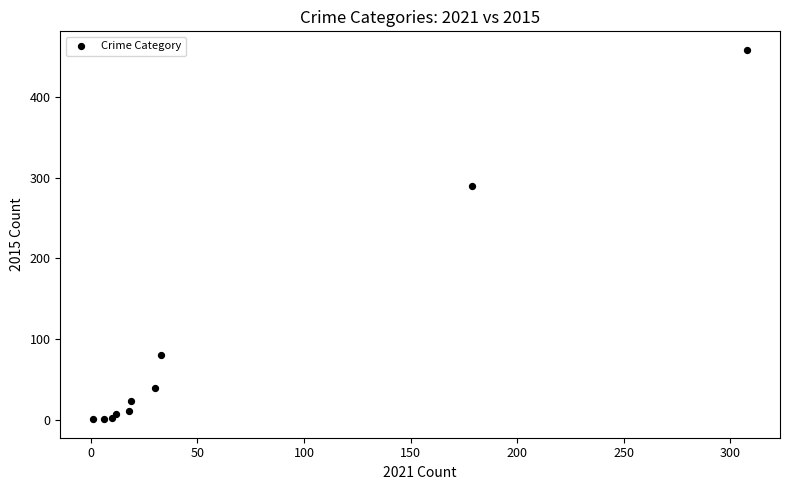

What Y value in the scatter plot is closest to 229?

290